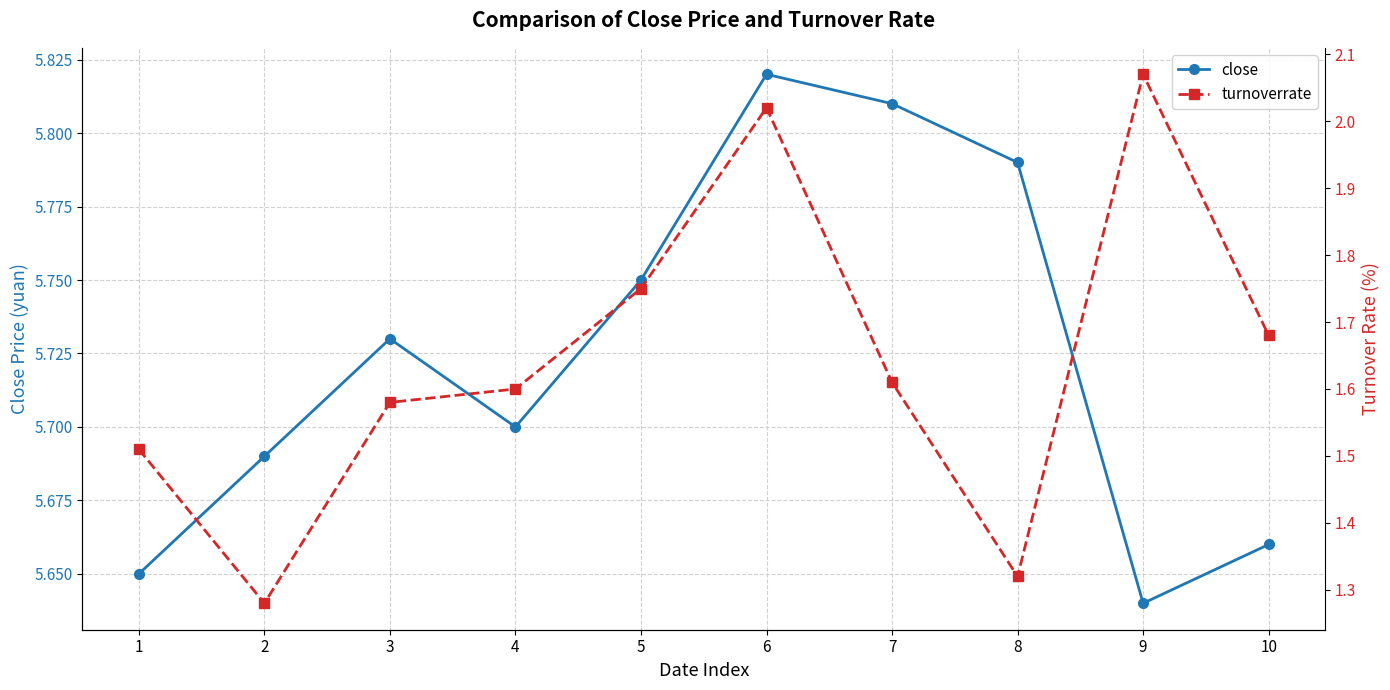

Reading right to left, transcribe all the data shown in this chart.

close: 5.7	5.6	5.8	5.8	5.8	5.8	5.7	5.7	5.7	5.7
turnoverrate: 1.7	2.1	1.3	1.6	2.0	1.8	1.6	1.6	1.3	1.5